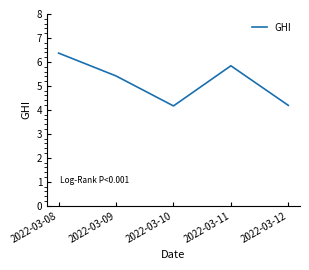

What is the ratio of the value at 2022-03-12 to the value at 2022-03-11?

0.7